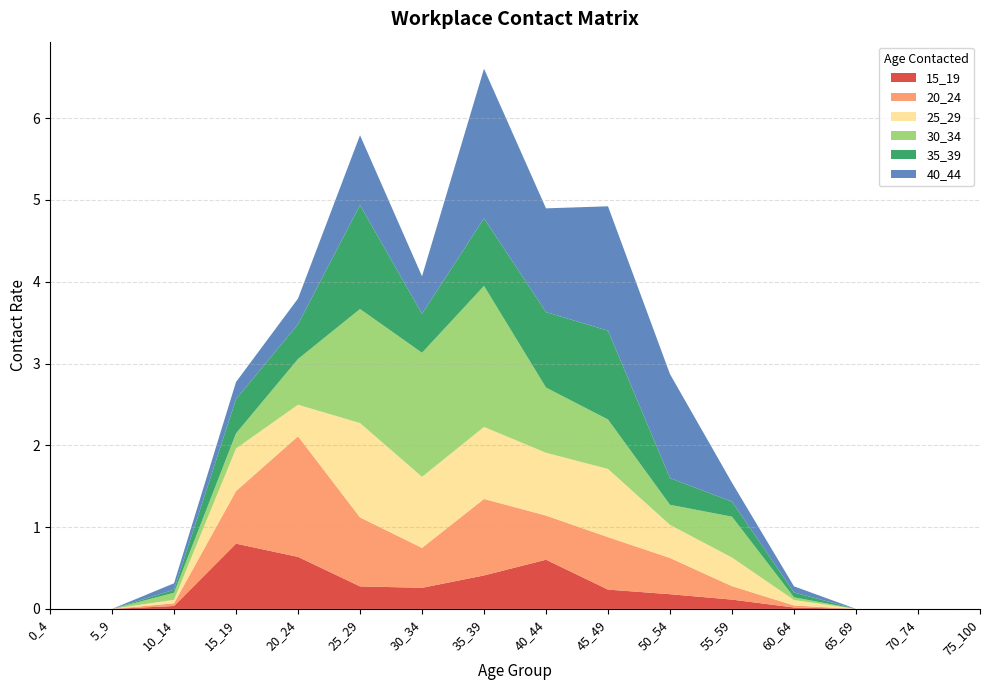

Reading left to right, list all the values displayed in this chart.

15_19: 0.0	0.0	0.0	0.8	0.6	0.3	0.3	0.4	0.6	0.2	0.2	0.1	0.0	0.0	0.0	0.0
20_24: 0.0	0.0	0.0	0.6	1.5	0.8	0.5	0.9	0.5	0.6	0.4	0.2	0.0	0.0	0.0	0.0
25_29: 0.0	0.0	0.0	0.5	0.4	1.2	0.9	0.9	0.8	0.8	0.4	0.3	0.1	0.0	0.0	0.0
30_34: 0.0	0.0	0.1	0.2	0.6	1.4	1.5	1.7	0.8	0.6	0.2	0.5	0.0	0.0	0.0	0.0
35_39: 0.0	0.0	0.0	0.4	0.4	1.3	0.5	0.8	0.9	1.1	0.3	0.2	0.1	0.0	0.0	0.0
40_44: 0.0	0.0	0.1	0.2	0.3	0.9	0.5	1.8	1.3	1.5	1.3	0.2	0.1	0.0	0.0	0.0